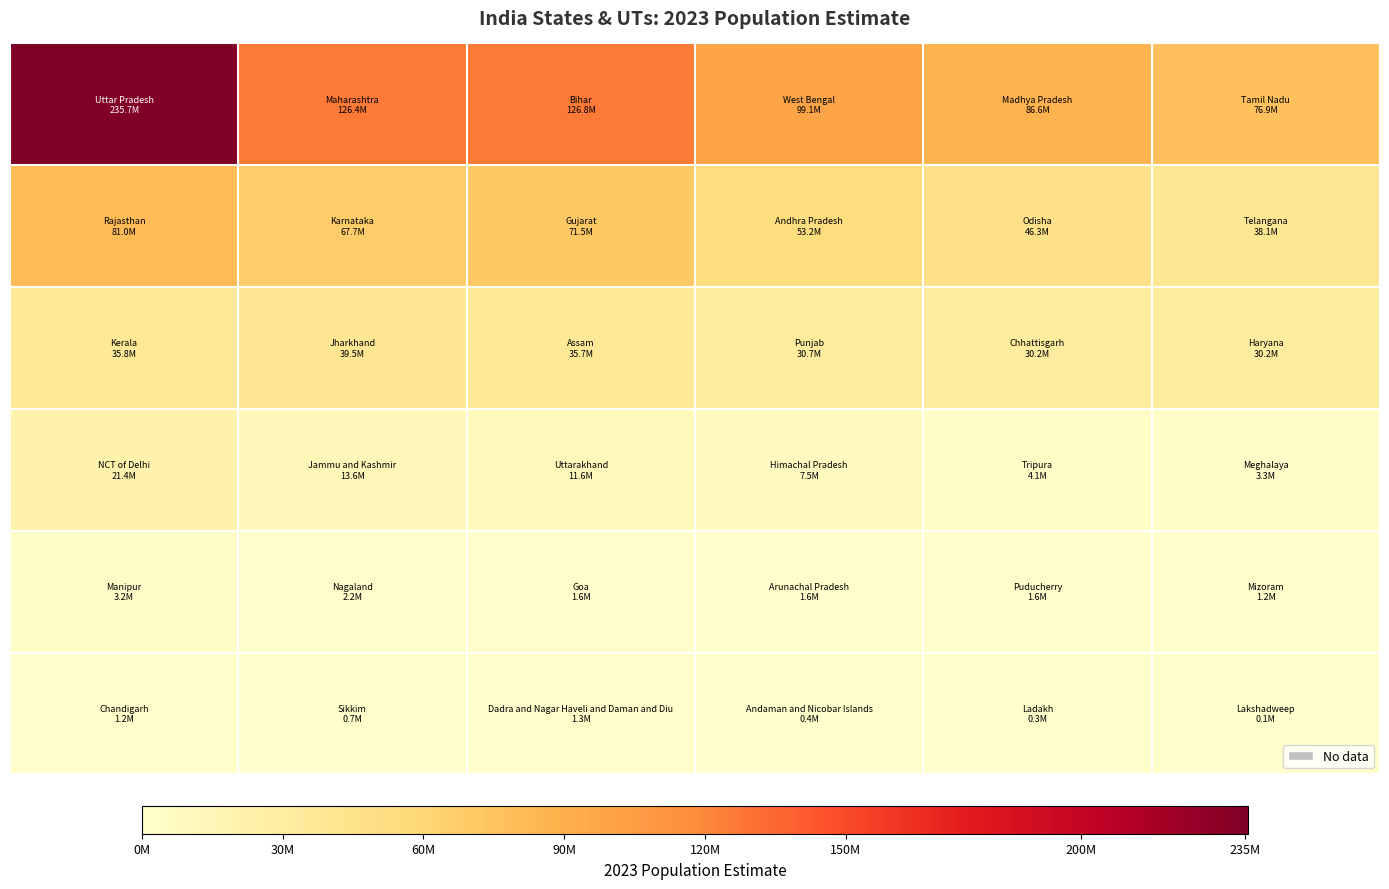

At how many categories does at least one series exceed 75485961?

6